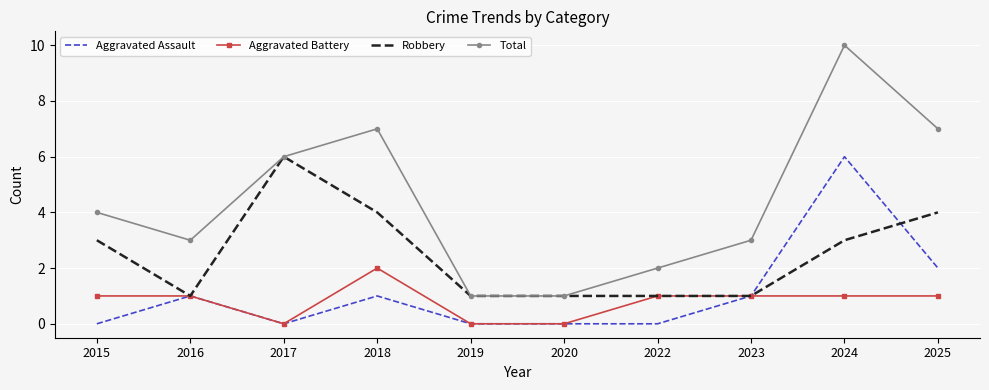

Reading right to left, list all the values displayed in this chart.

Aggravated Assault: 2	6	1	0	0	0	1	0	1	0
Aggravated Battery: 1	1	1	1	0	0	2	0	1	1
Robbery: 4	3	1	1	1	1	4	6	1	3
Total: 7	10	3	2	1	1	7	6	3	4